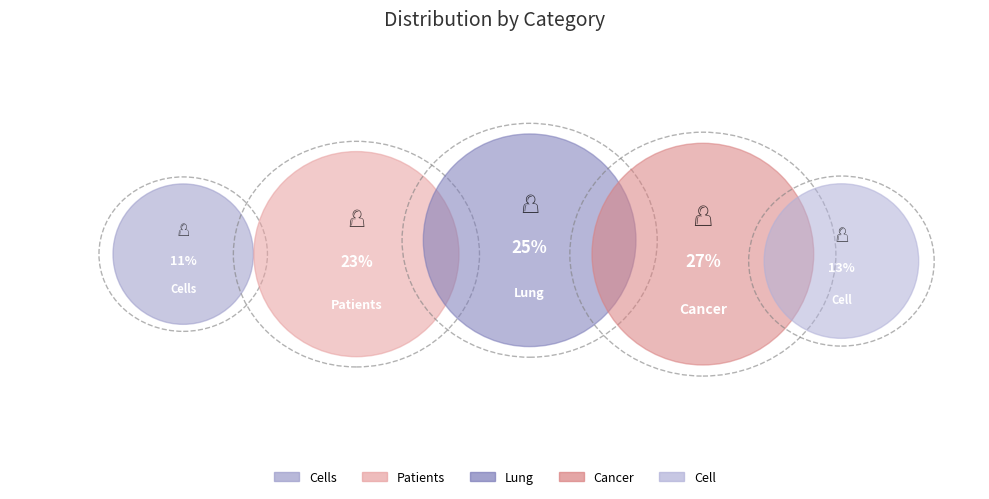

To the nearest percent, what is the average slice percentage?

20%